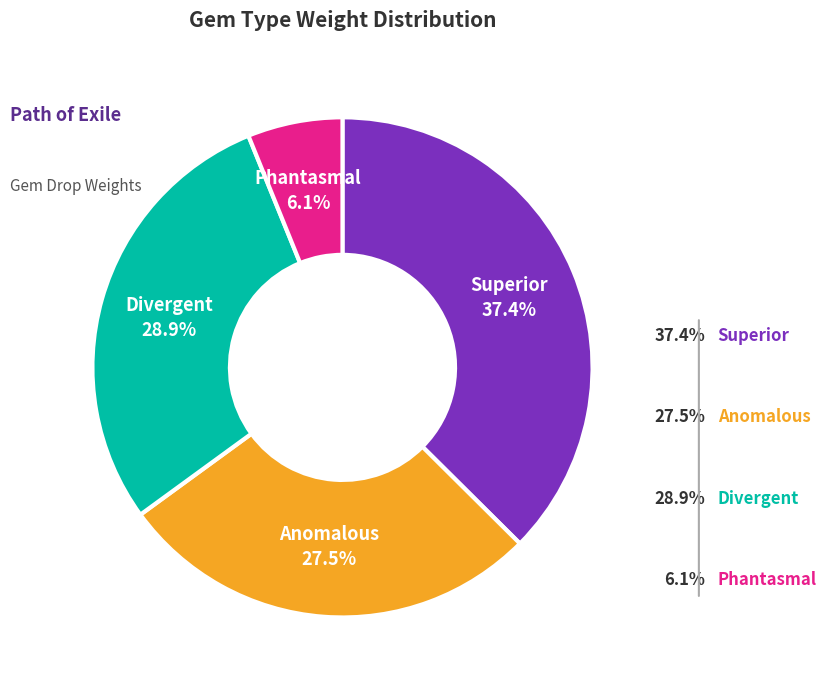

To the nearest percent, what is the average slice percentage?

25%